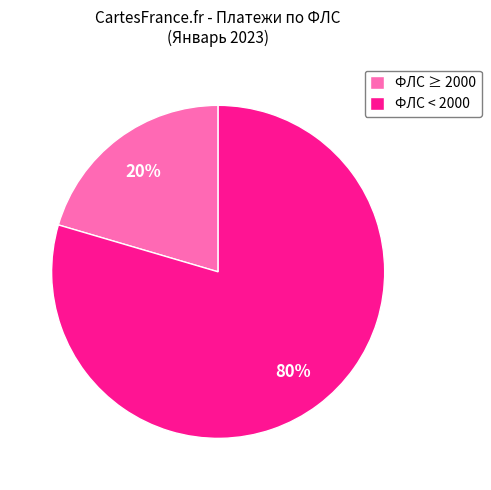

Which category has the smallest portion of the pie?

ФЛС ≥ 2000